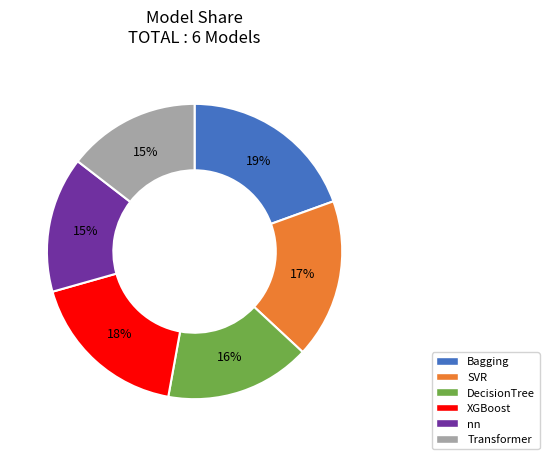

How many segments does this pie chart have?

6